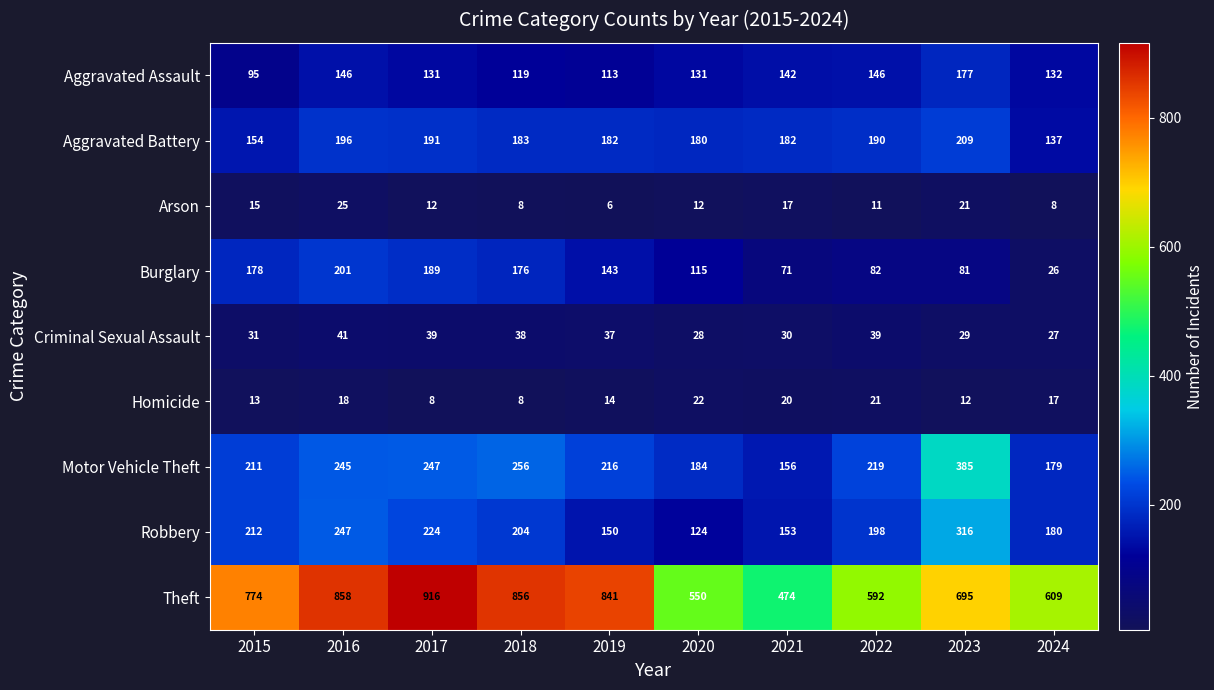

At how many categories does at least one series exceed 389?

10